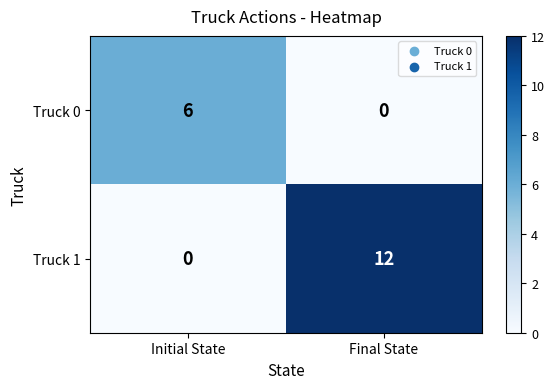

What is the sum of the Truck 0 values at Initial State and Final State?

6